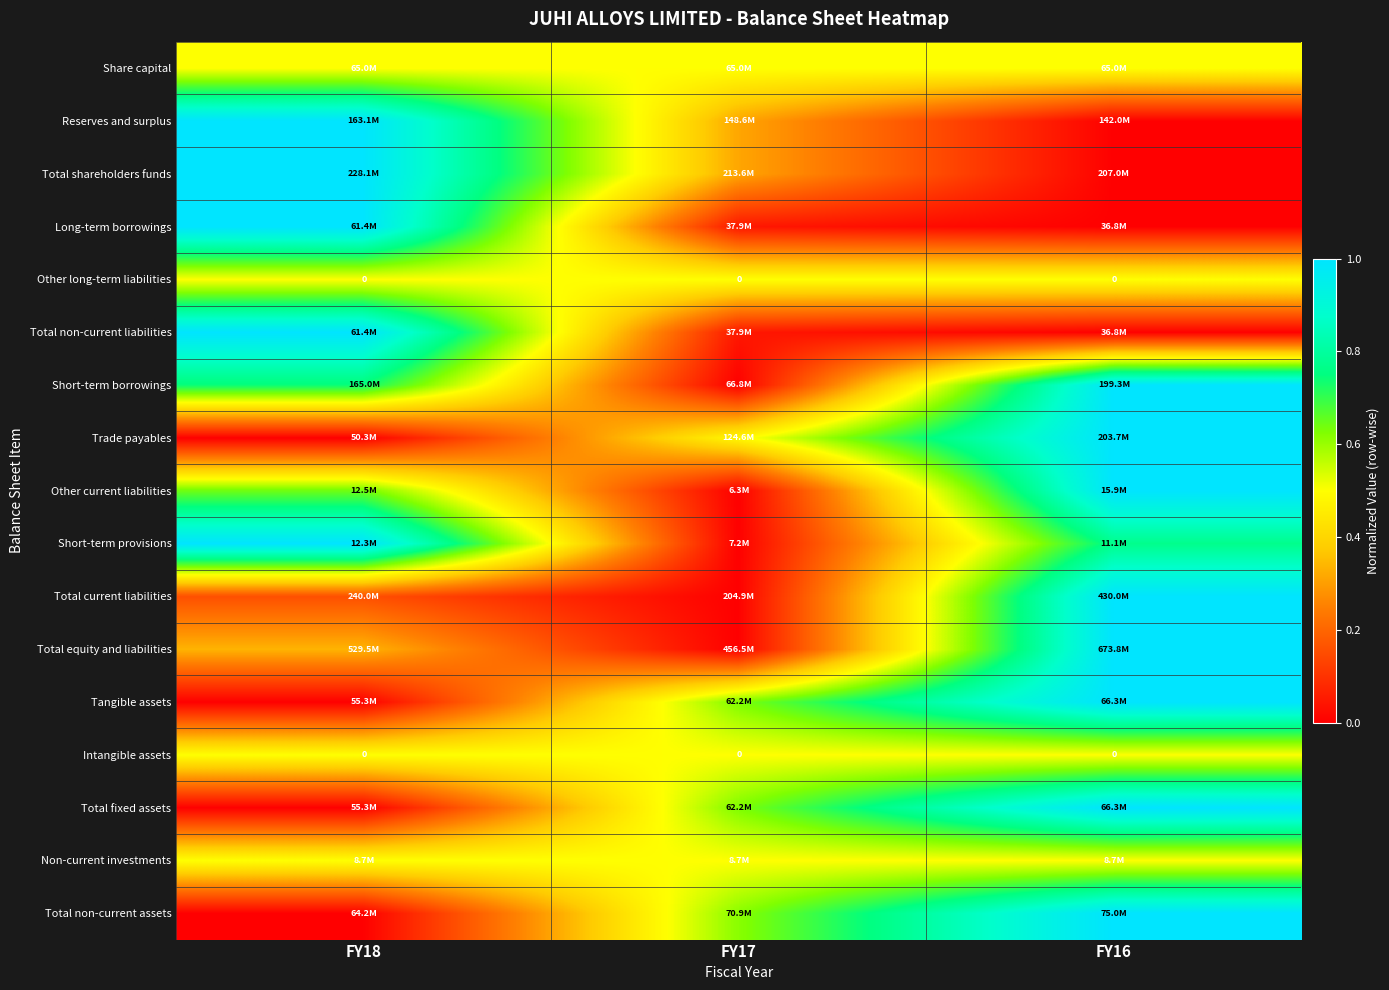

Is it true that Total equity and liabilities equals 0.6 at FY17?

False